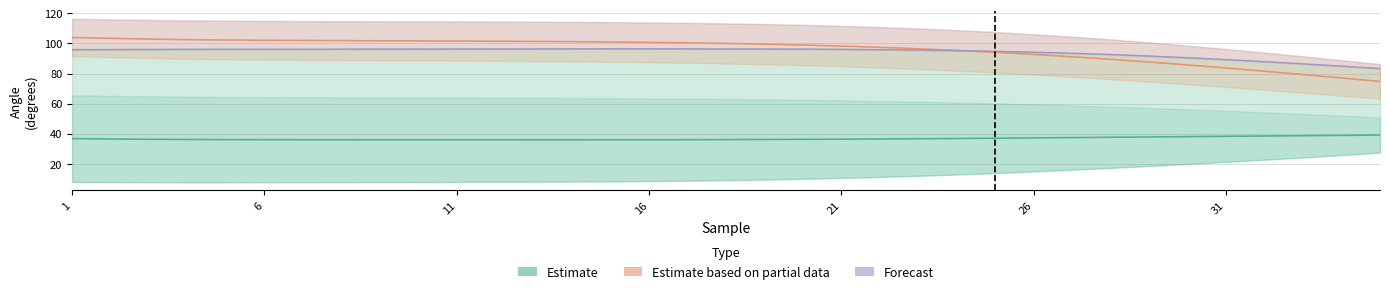

What is the sum of all Forecast values?

3296.4